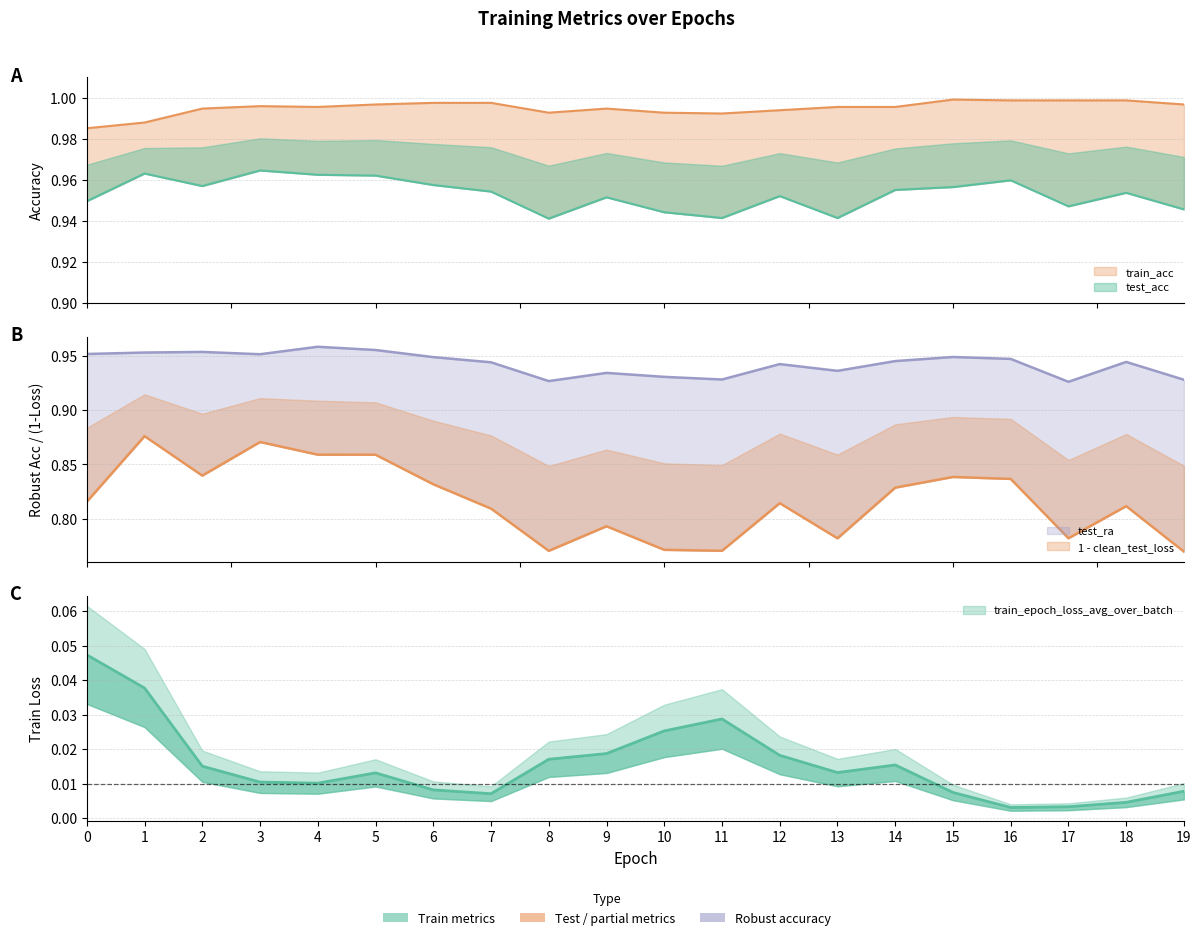

Where is test_ra nearest to the value 0?

17